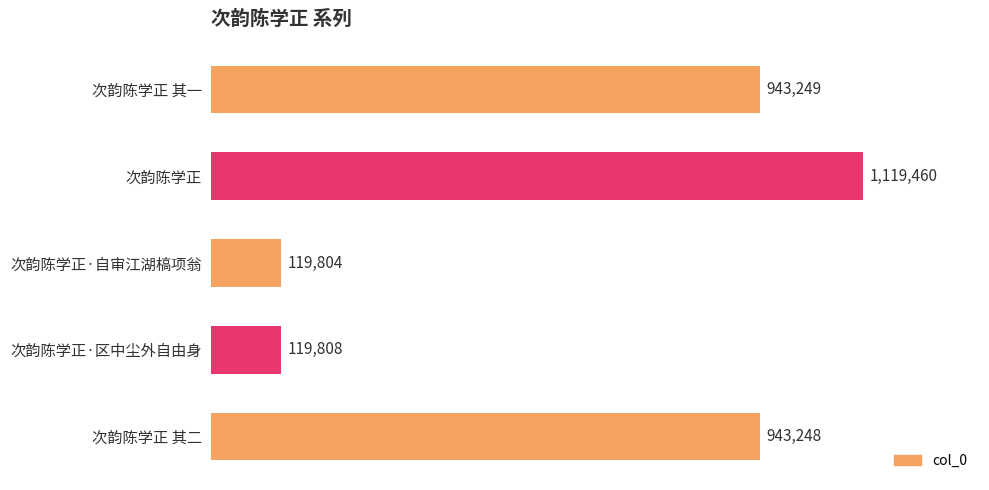

The value at 次韵陈学正 is 1119460. True or false?

True